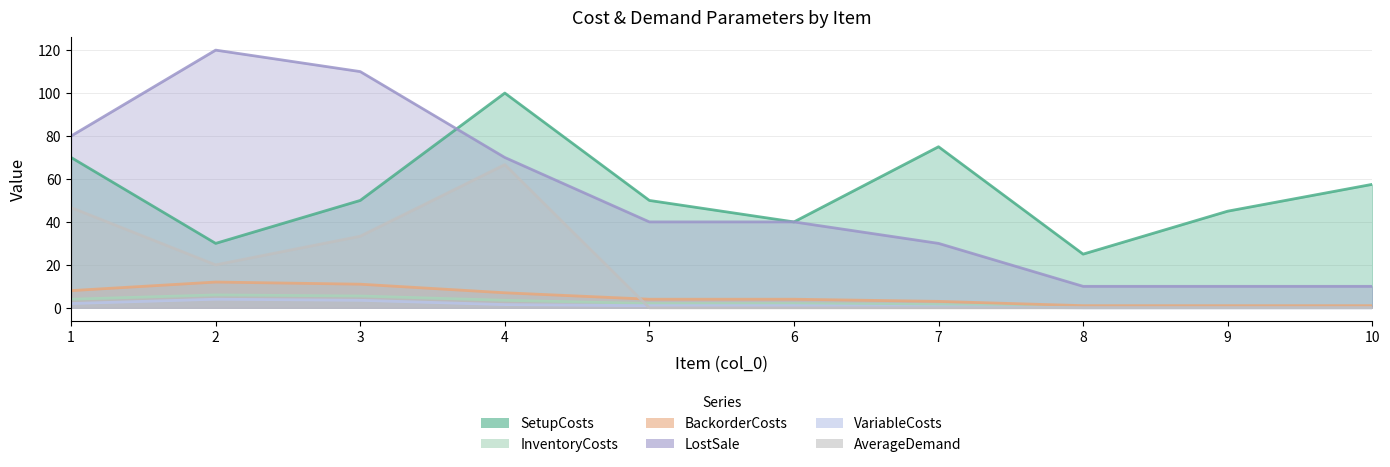

True or false: BackorderCosts and InventoryCosts intersect in this chart.

False